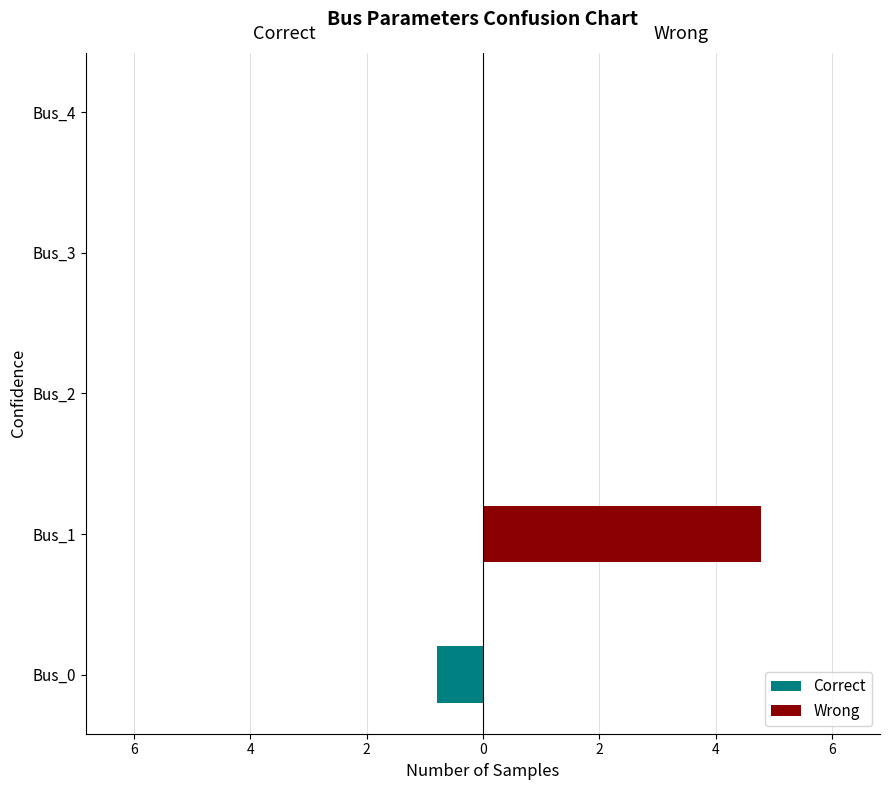

Between Bus_3 and Bus_4, which series saw the biggest shift?

Correct